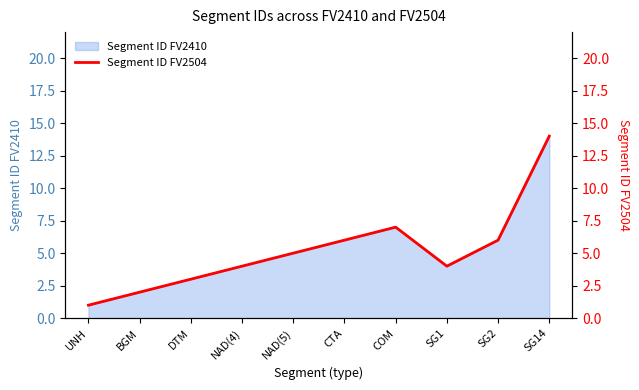

Which category has the highest value across all series?

SG14